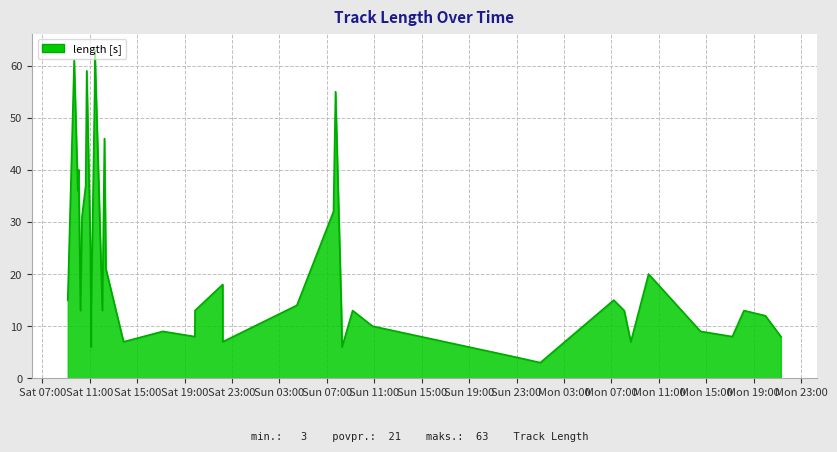

What is the greatest value displayed?

63